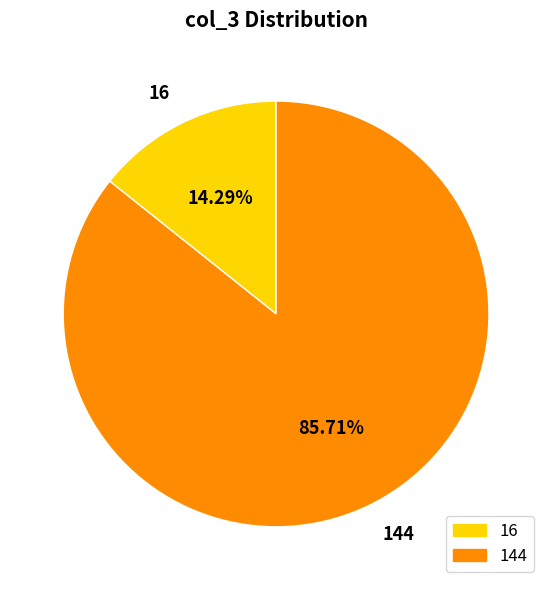

How many slices are in this pie chart?

2